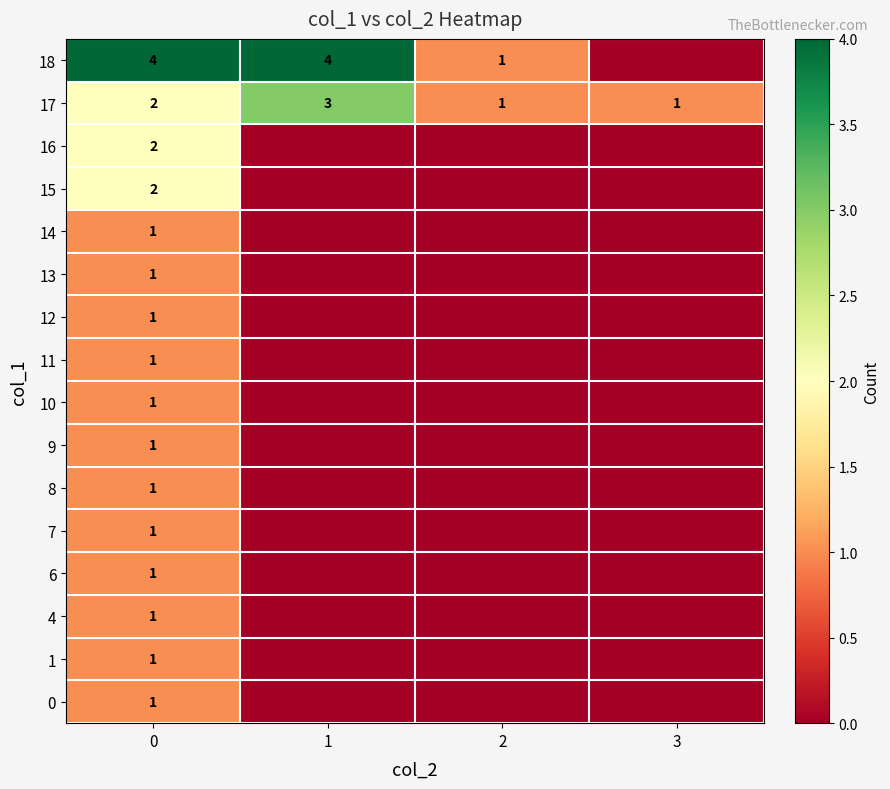

What is the sum of all 17 values?

7